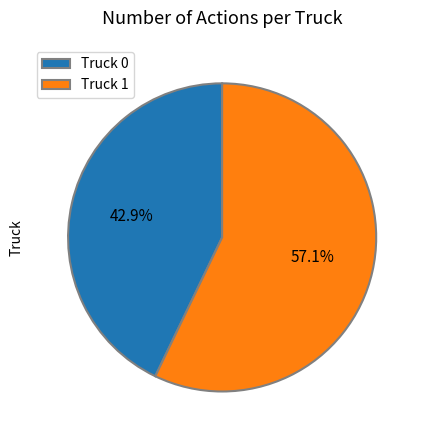

Which has a higher value, Truck 0 or Truck 1?

Truck 1